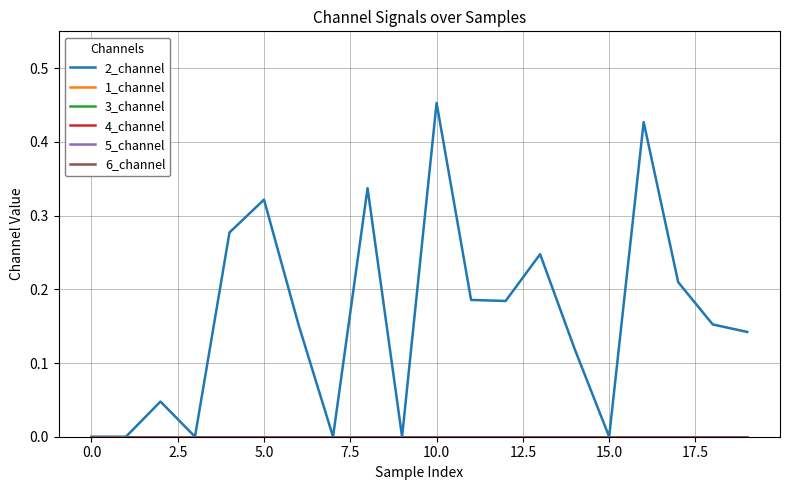

True or false: 3_channel has more than 1 interior local peaks.

False